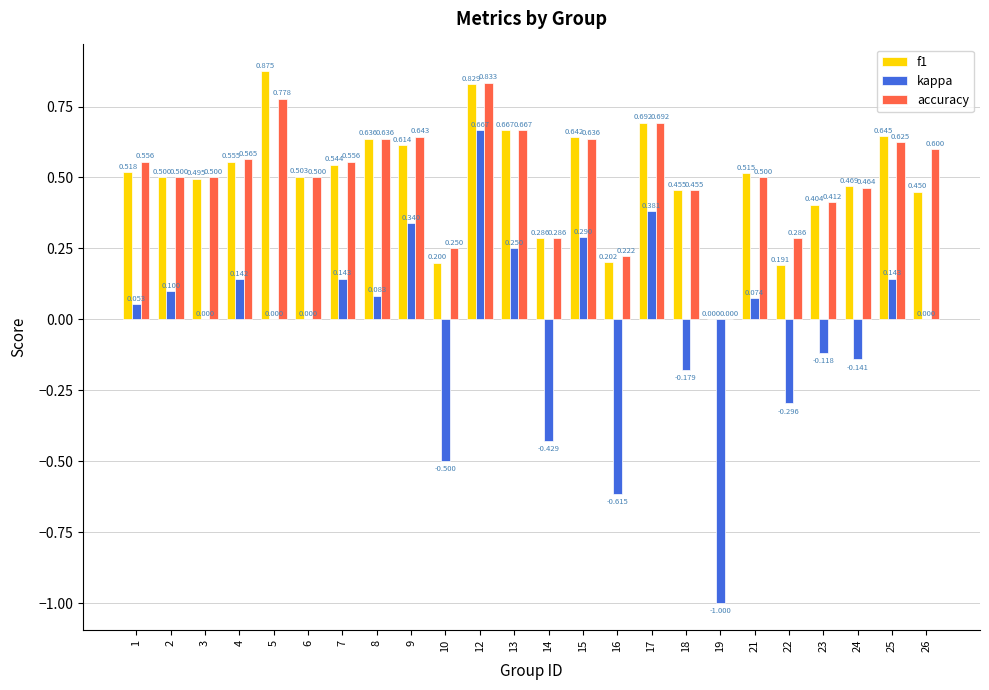

Between 12 and 19, which series saw the biggest shift?

kappa